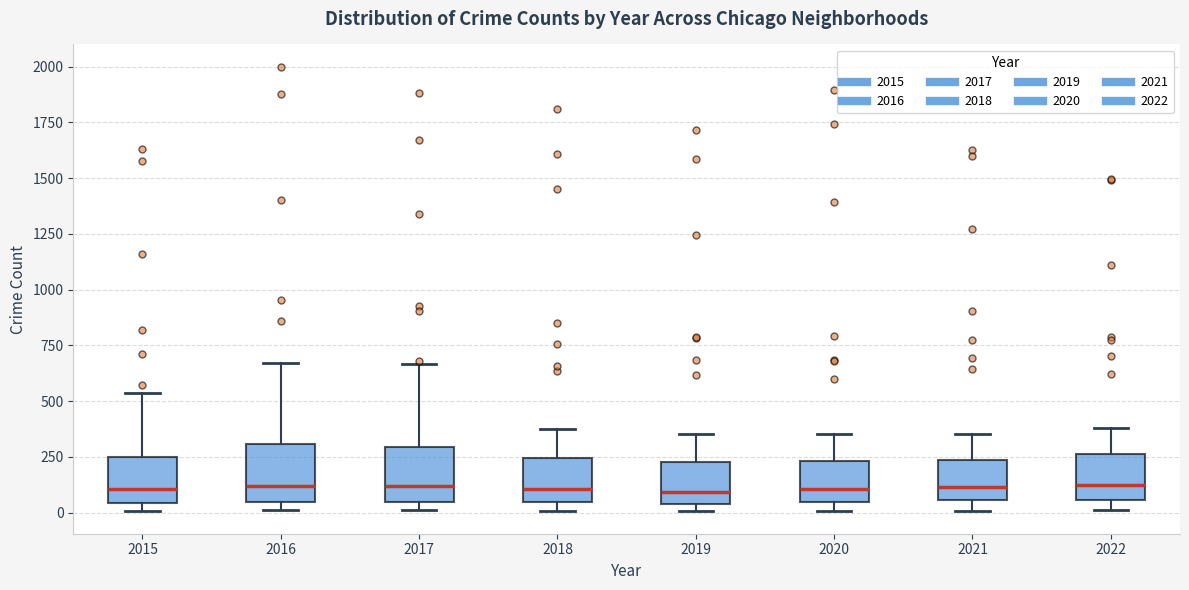

Reading left to right, read every box against the y-axis: the position of its median line, the range the box covers, and the ends of its whiskers. The values are not printed on the chart, so give them approximately, as read against the axis.

2015: median 100, box 50 to 250, whiskers 0 to 550
2016: median 100, box 50 to 300, whiskers 0 to 650
2017: median 100, box 50 to 300, whiskers 0 to 650
2018: median 100, box 50 to 250, whiskers 0 to 350
2019: median 100, box 50 to 250, whiskers 0 to 350
2020: median 100, box 50 to 250, whiskers 0 to 350
2021: median 100, box 50 to 250, whiskers 0 to 350
2022: median 100, box 50 to 250, whiskers 0 to 400